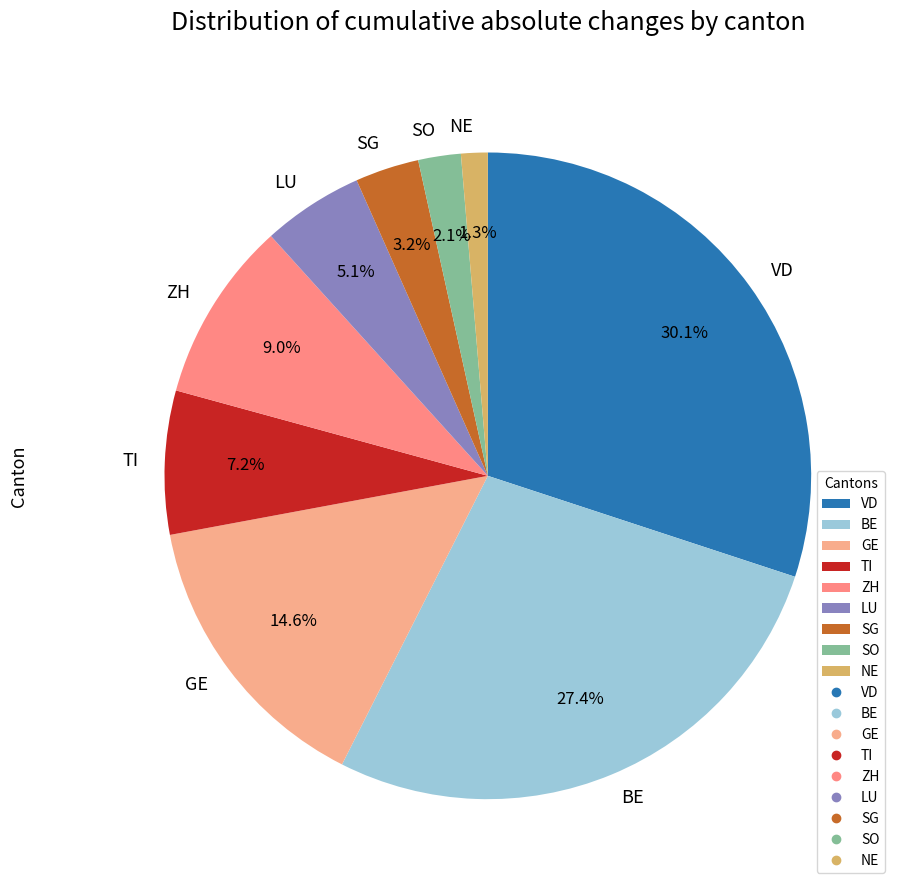

Combined, do NE and BE account for over 50%?

No